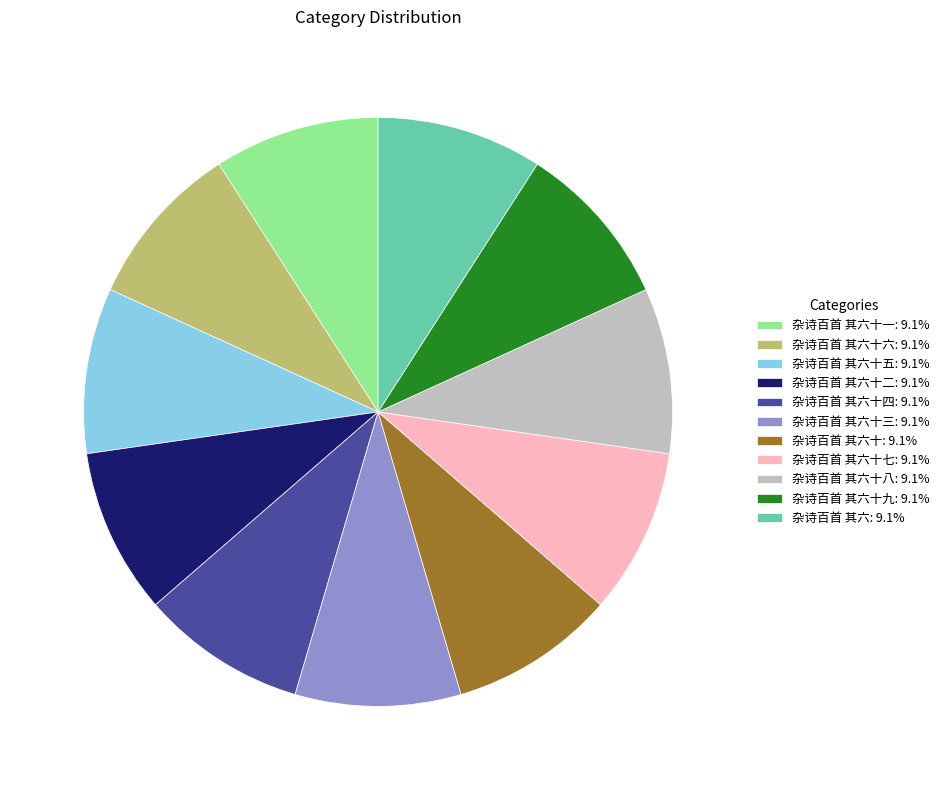

Count the number of slices in the pie.

11